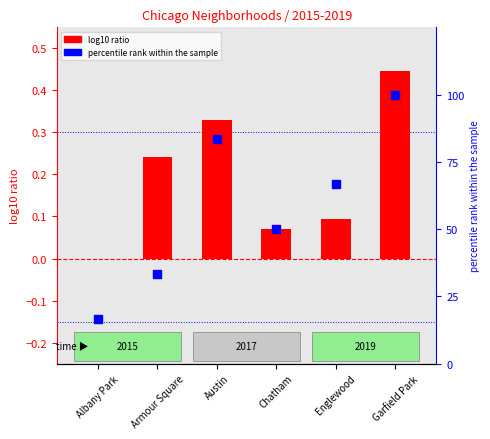

At how many categories does at least one series exceed 2?

6